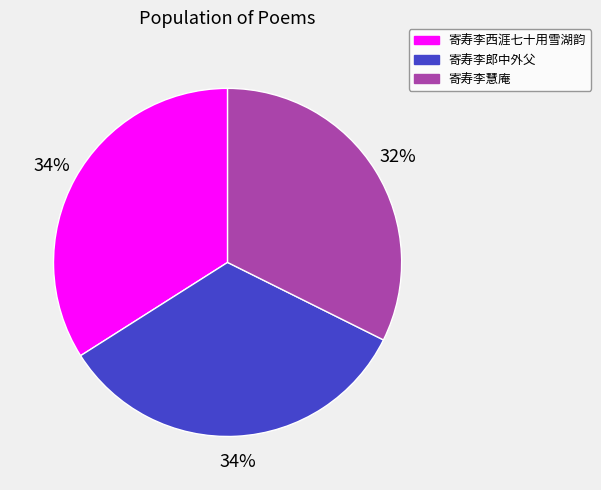

Approximately how many times larger is the value at 寄寿李郎中外父 compared to 寄寿李西涯七十用雪湖韵?

1.0